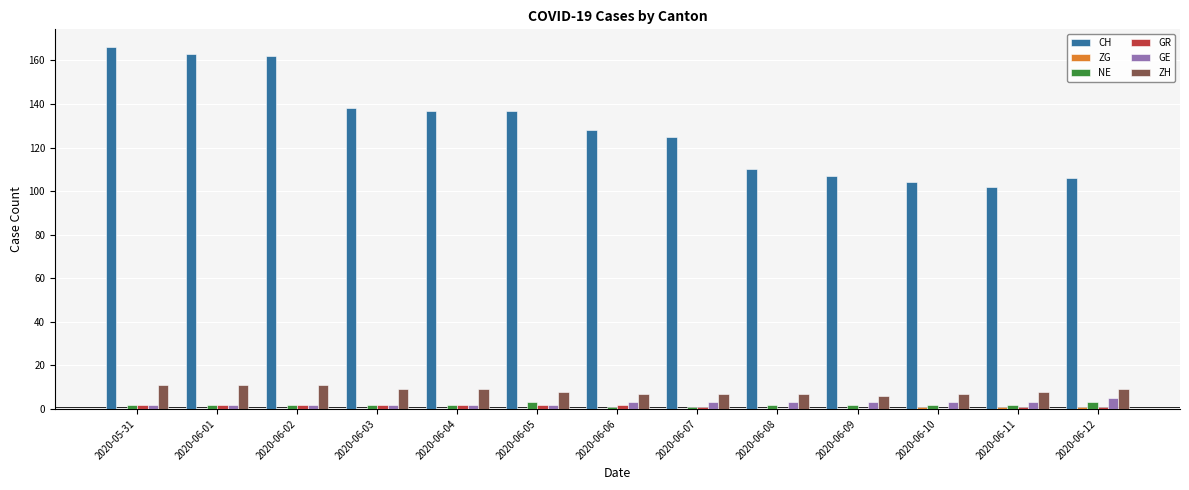

Are the bars grouped side by side (vs. stacked)?

Yes